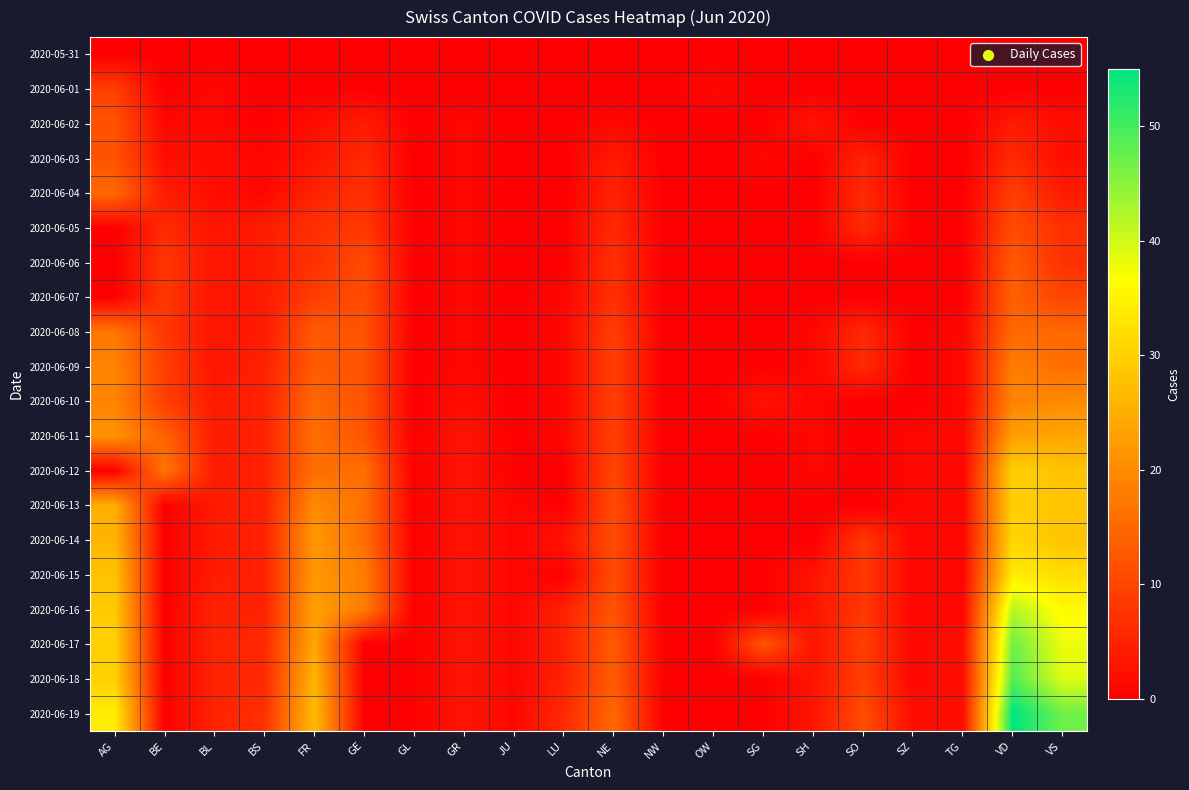

How many series are shown in this chart?

20